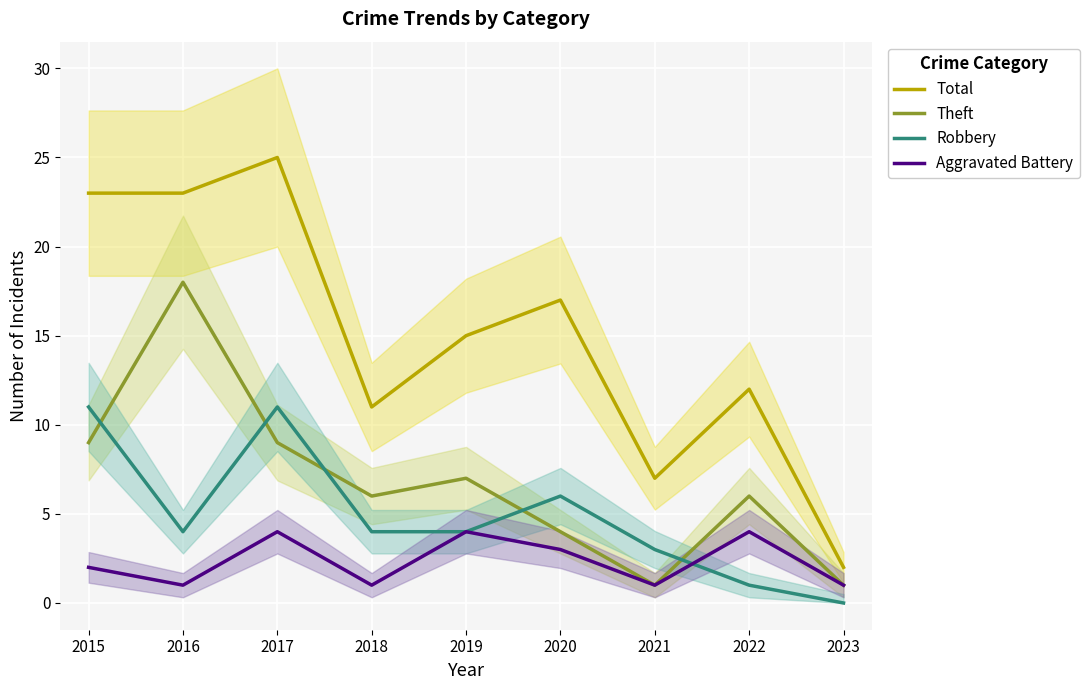

At which category is the sum across all series the highest?

2017